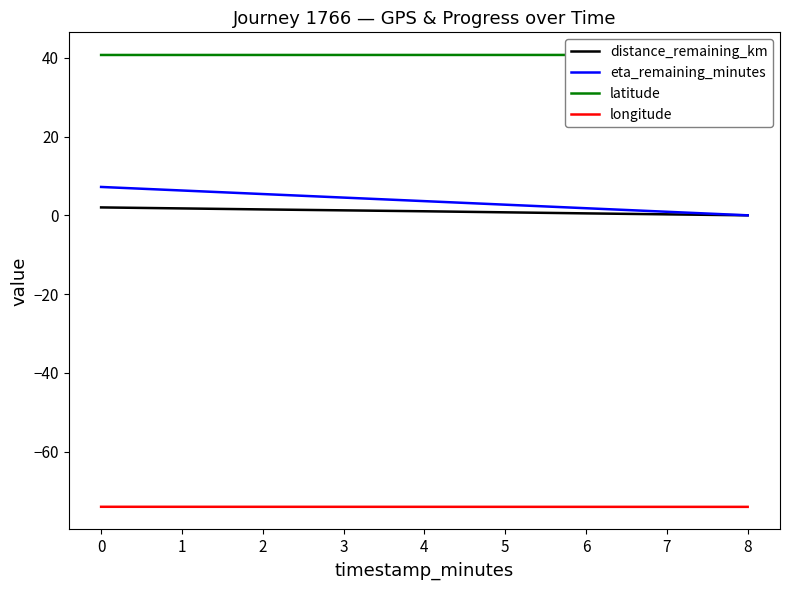

True or false: distance_remaining_km and longitude cross at least once.

False